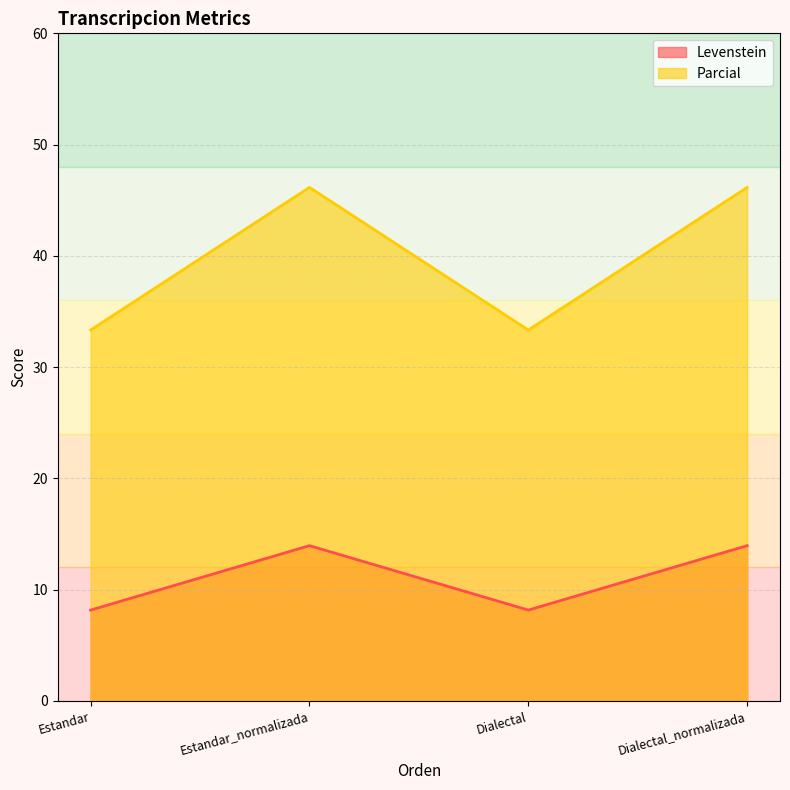

What is the sum of all Levenstein values?

44.2